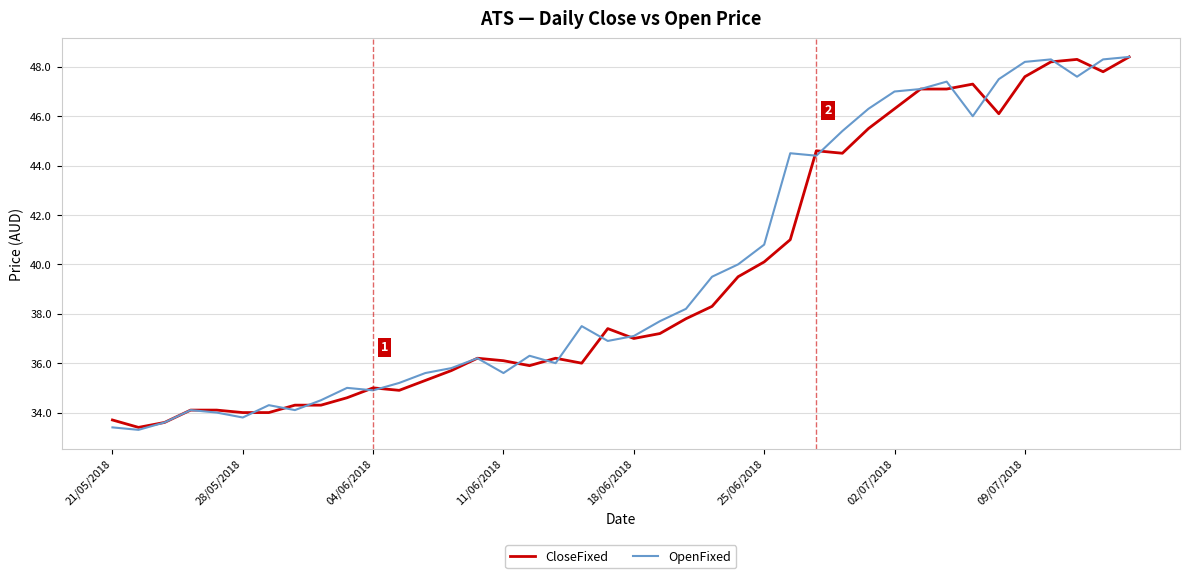

What is the lowest value of the CloseFixed series?

33.4